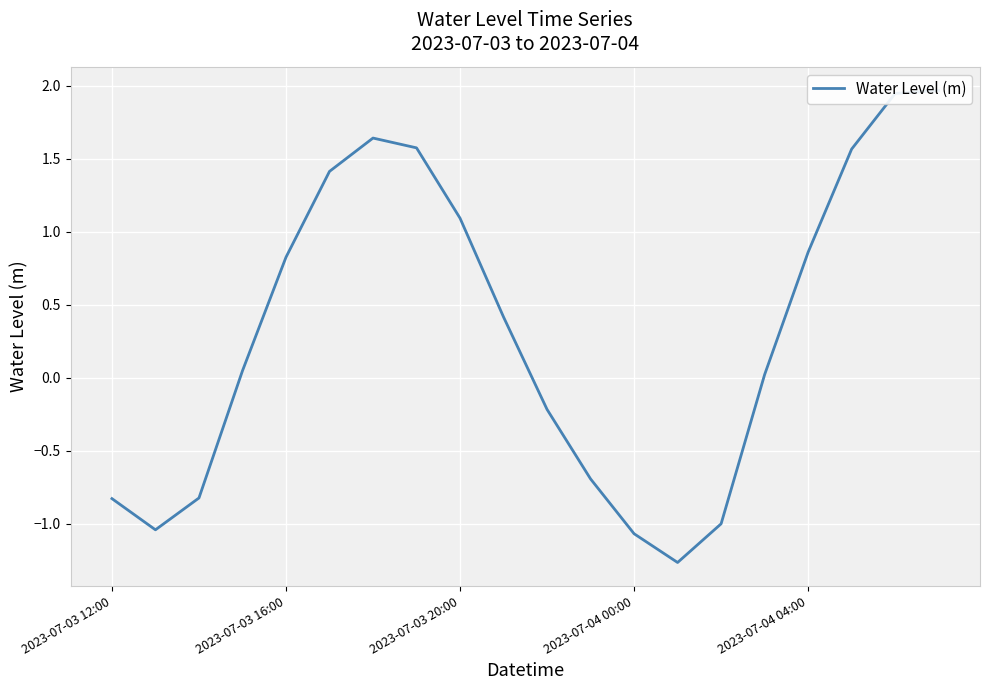

List the labels in order of value, smallest first.

13, 12, 2023-07-03 16:00, 14, 2023-07-03 12:00, 2023-07-03 20:00, 11, 10, 15, 2023-07-04 00:00, 9, 2023-07-04 04:00, 16, 8, 5, 17, 7, 6, 18, 19